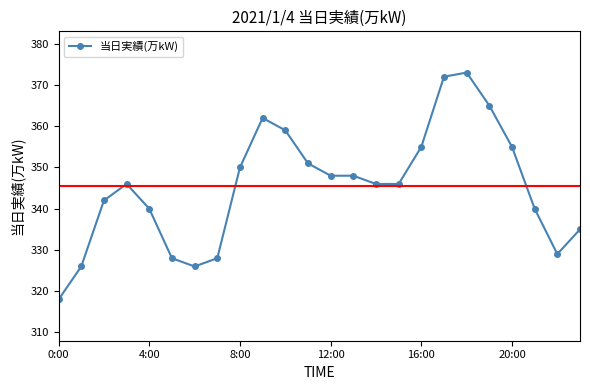

True or false: the data has more than 2 interior local peaks.

True